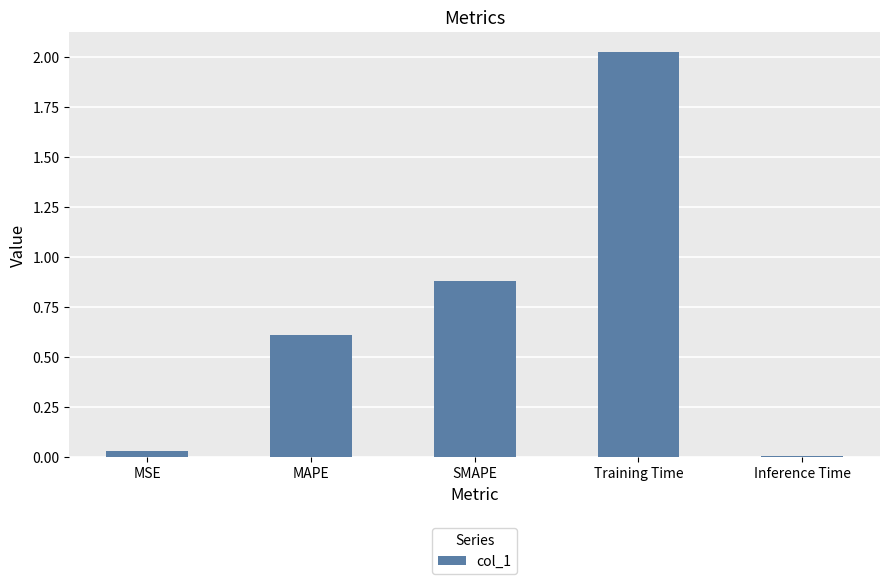

Are the bars grouped side by side (vs. stacked)?

No